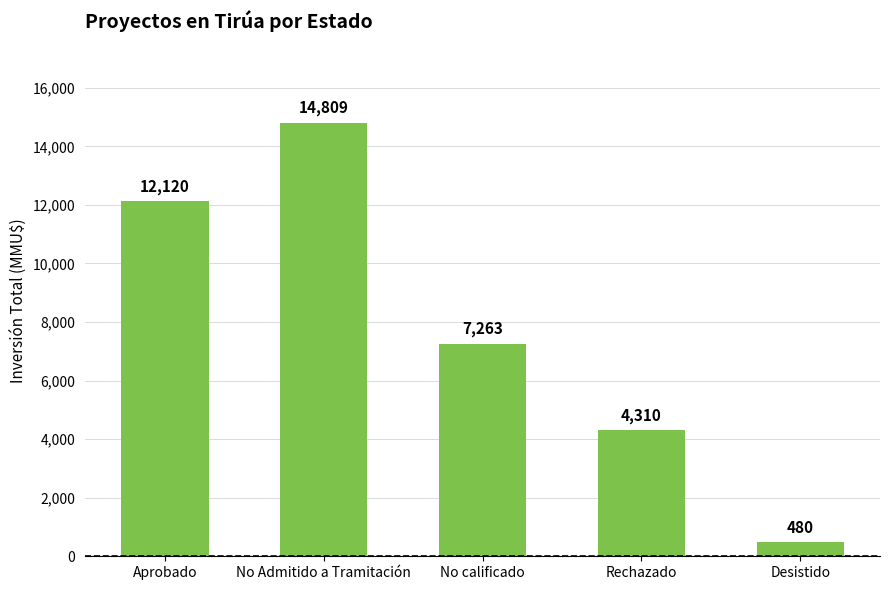

The value at Aprobado is 12120. True or false?

True